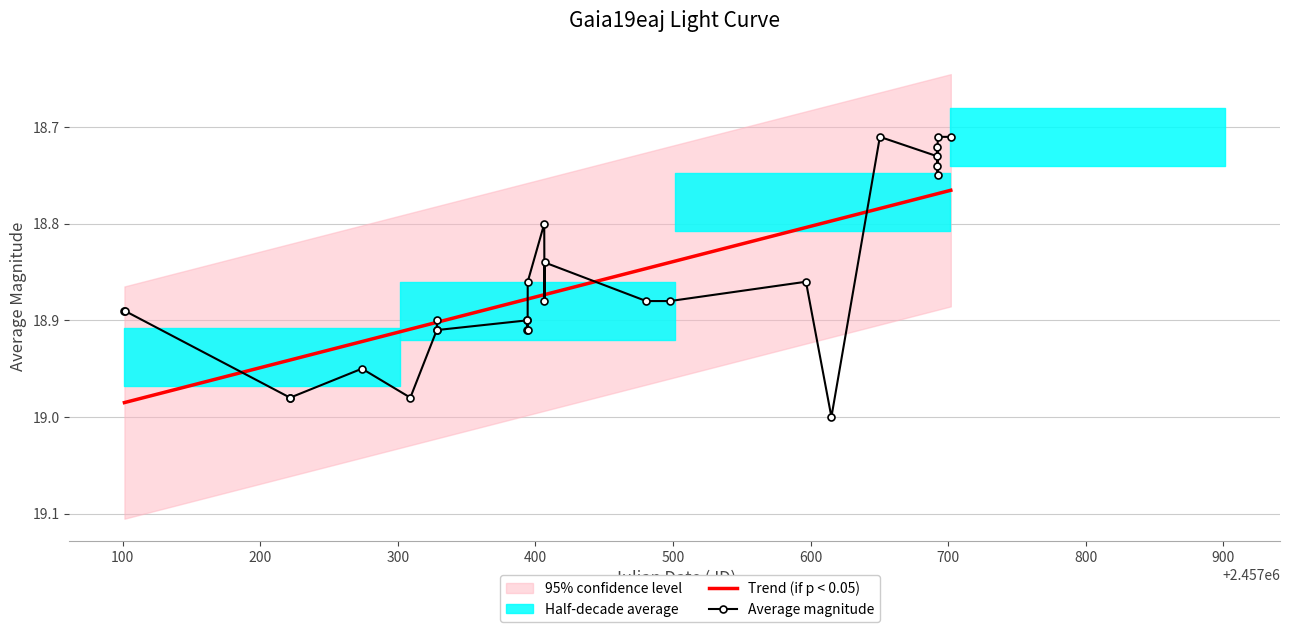

In Average magnitude, how many points are lower than both neighbors (excluding endpoints)?

9